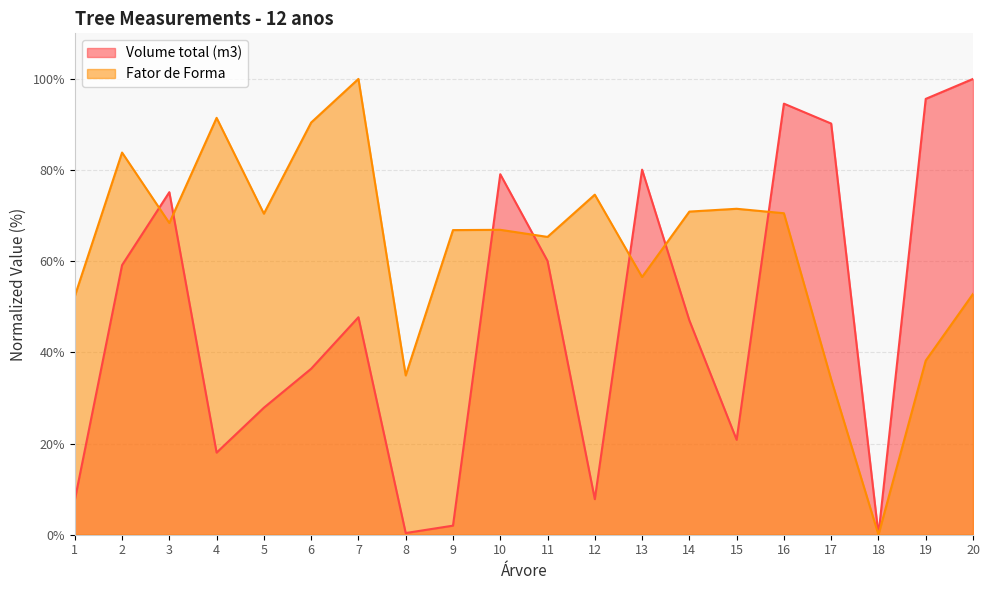

What is the difference between the highest and lowest values at 19?

57.4